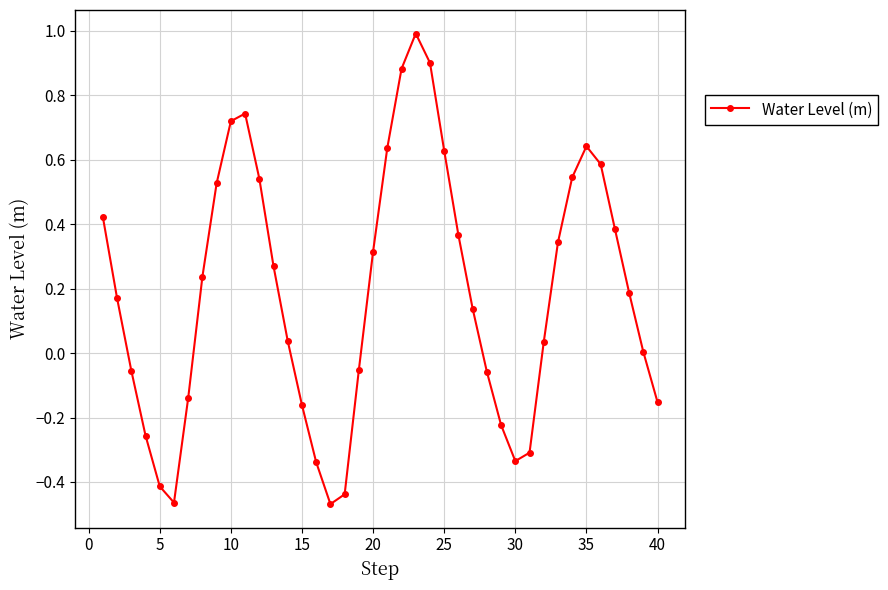

What is the greatest value displayed?

1.0